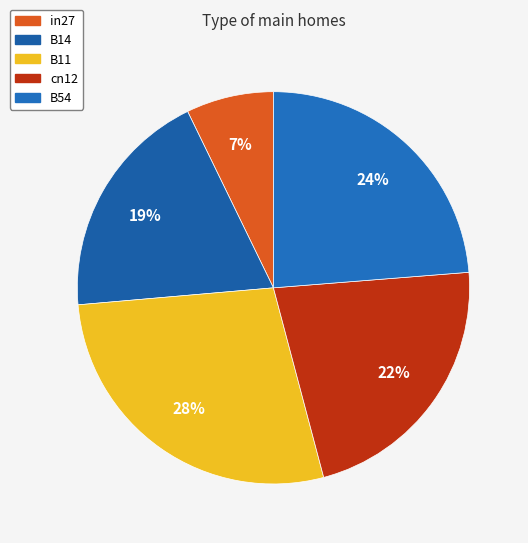

Rank the categories by value from lowest to highest.

in27, B14, cn12, B54, B11